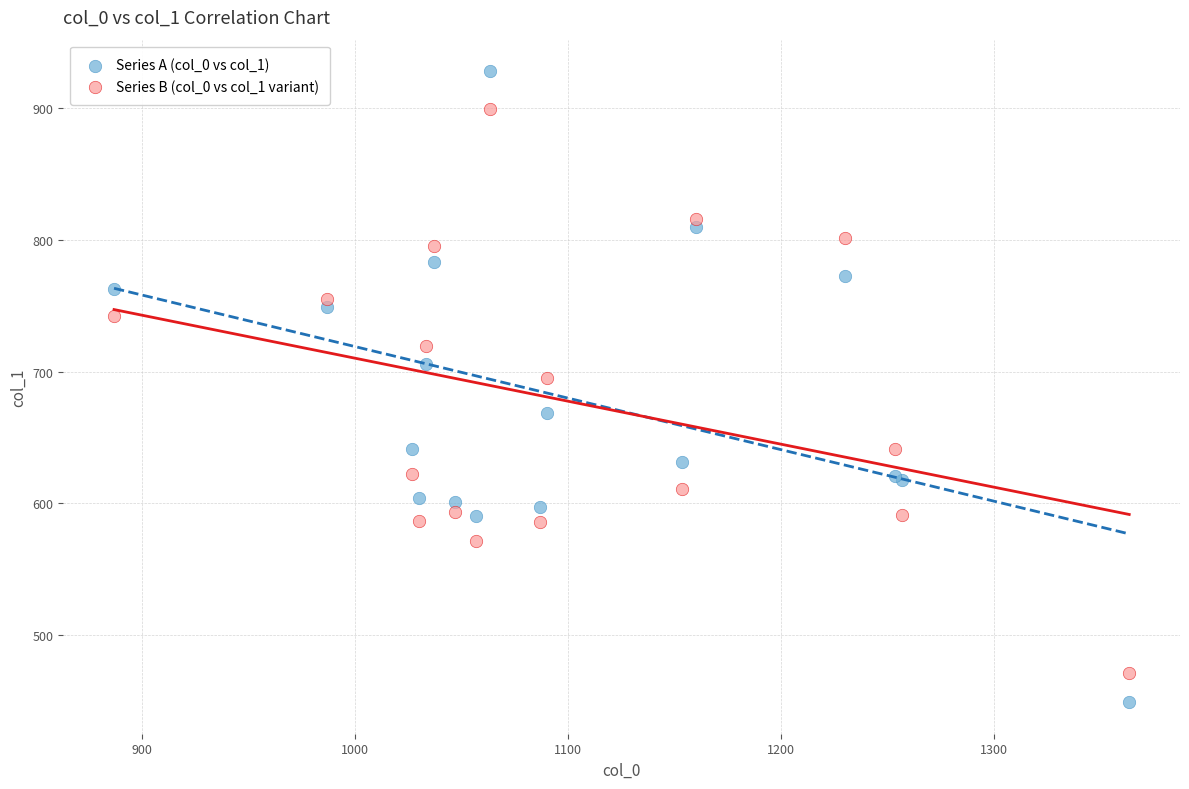

In the Series B (col_0 vs col_1 variant) series, what Y value is closest to 685?

695.3